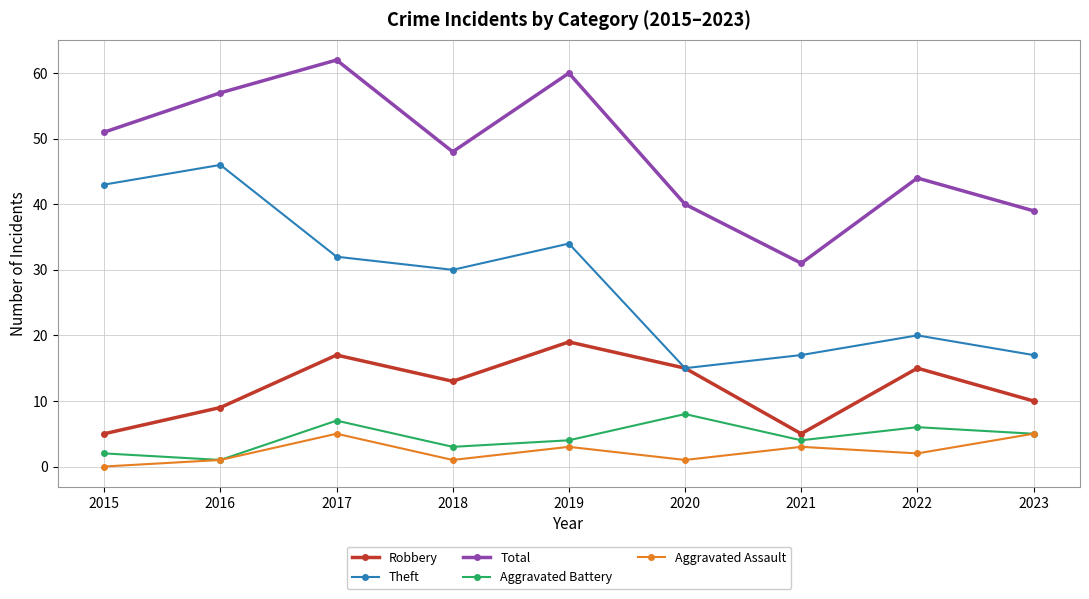

What is the difference between the highest and lowest values at 2015?

51